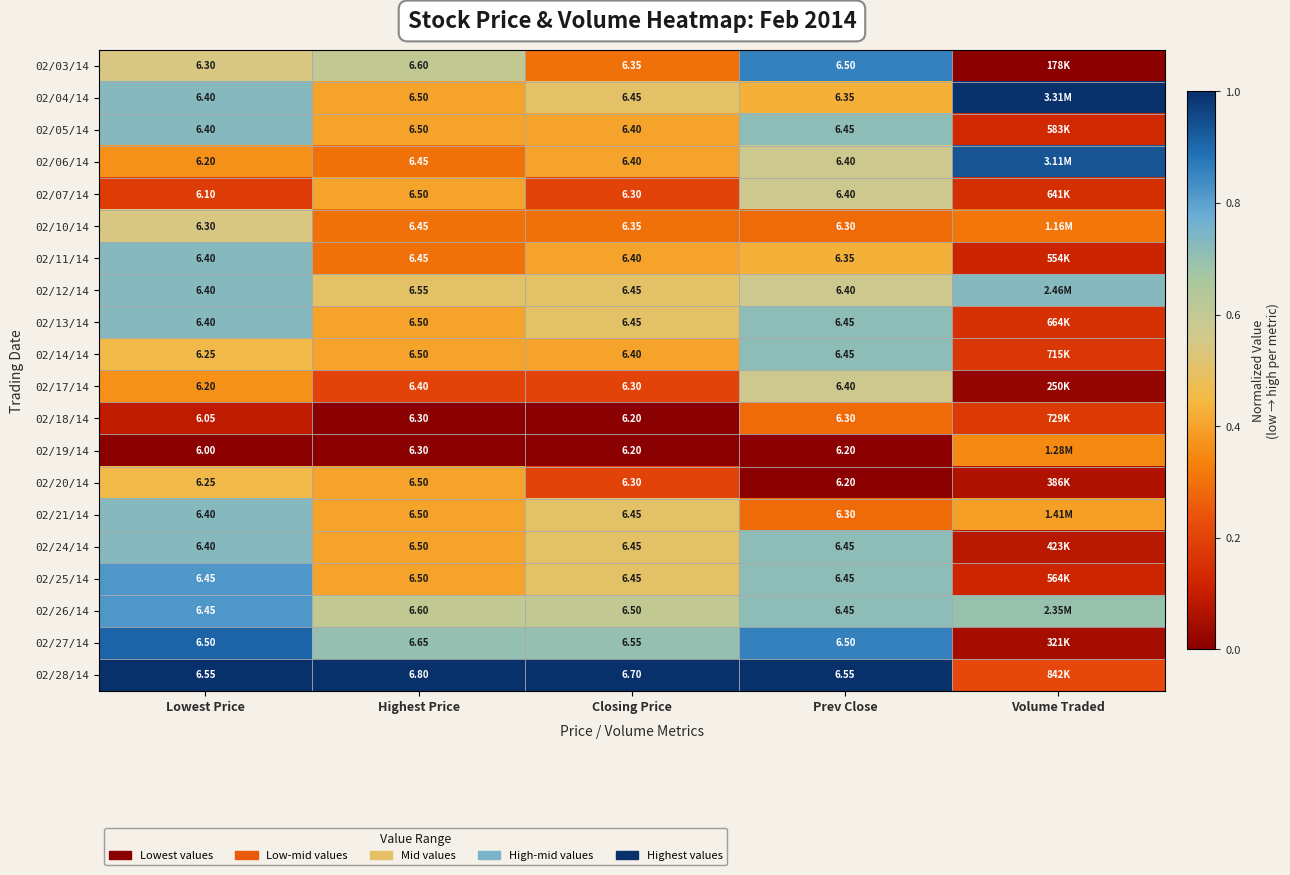

Which category has the lowest value across all series?

Volume Traded